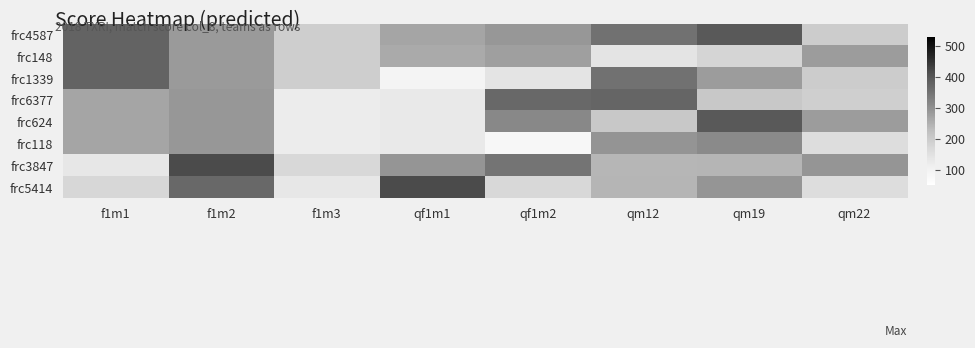

What is the spread (max minus min) of values at qm19?

217